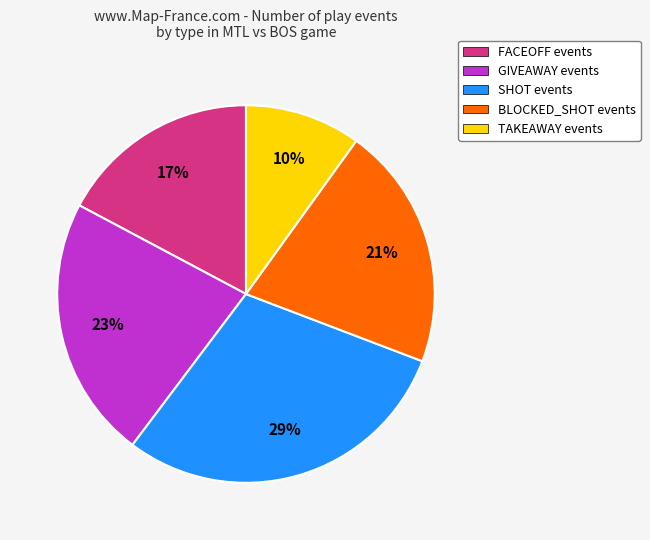

Combined, do GIVEAWAY and SHOT account for over 50%?

Yes